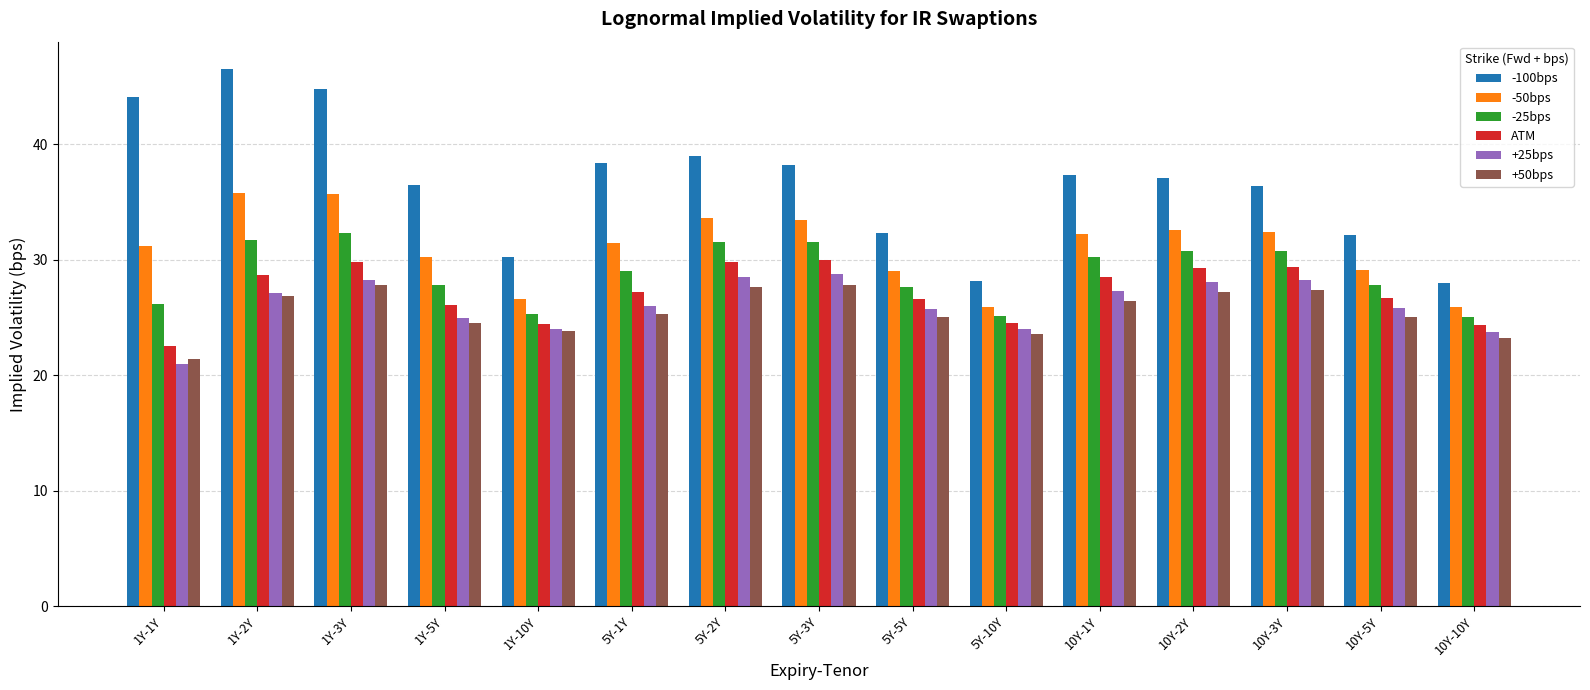

What is the difference between the -50bps values at 1Y-10Y and 5Y-2Y?

7.0